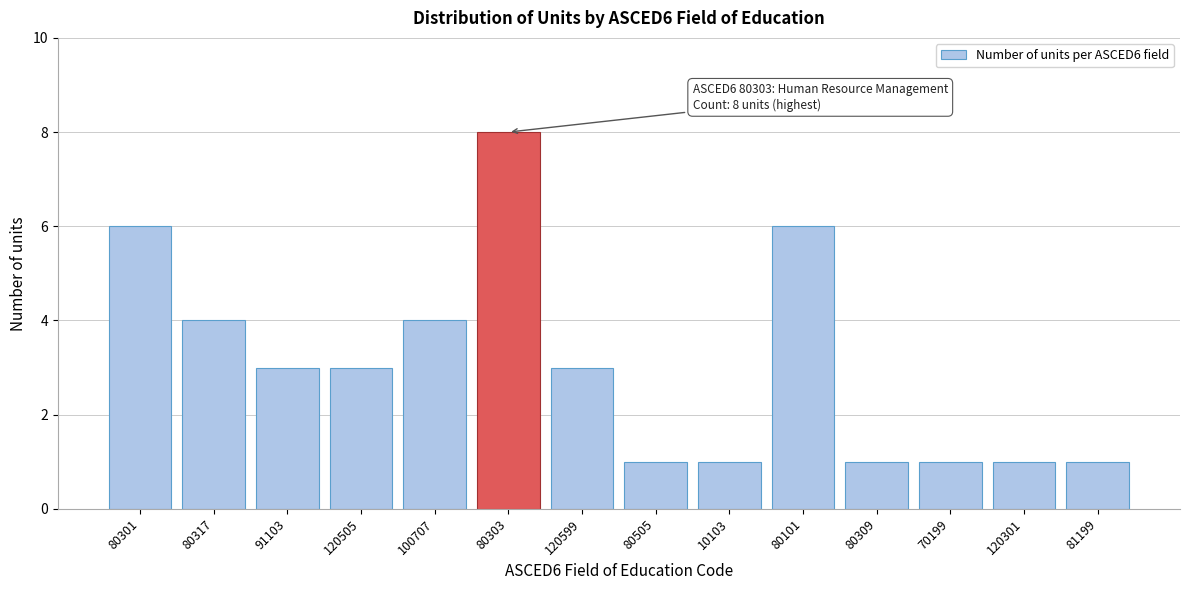

Reading right to left, transcribe all the data shown in this chart.

81199=1	120301=1	70199=1	80309=1	80101=6	10103=1	80505=1	120599=3	80303=8	100707=4	120505=3	91103=3	80317=4	80301=6